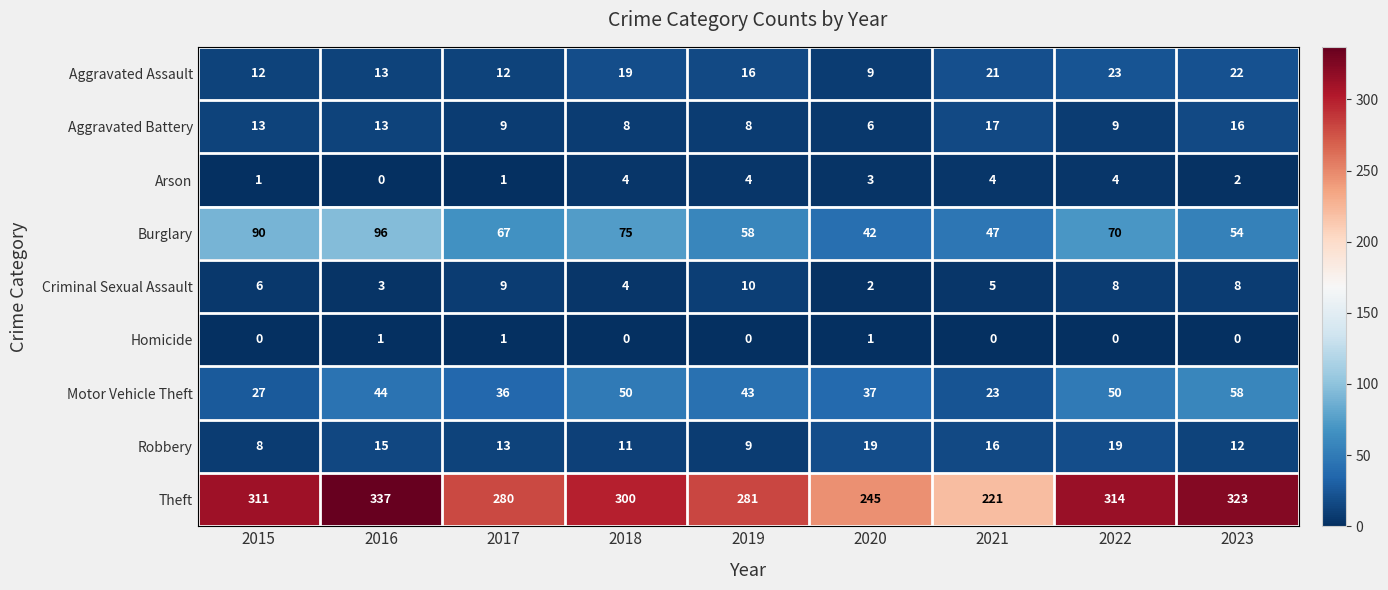

Which series has the largest total across all categories?

Theft